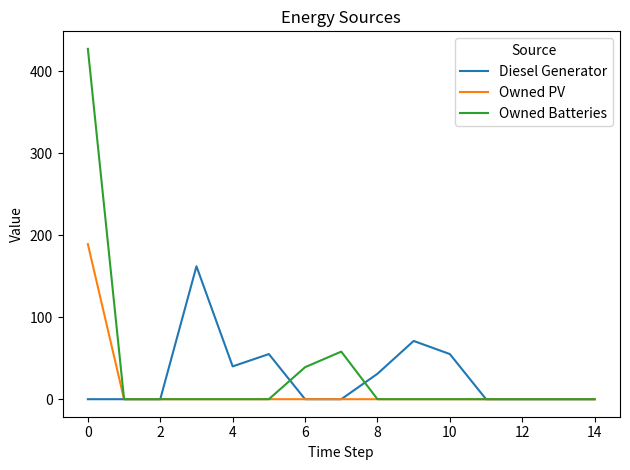

What is the highest value of the Owned Batteries series?

427